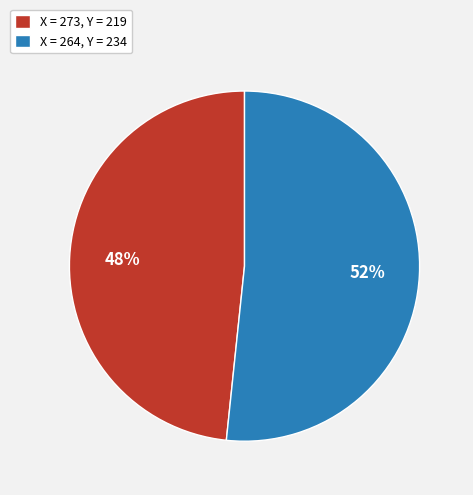

Combined, do X = 273, Y = 219 and X = 264, Y = 234 account for over 50%?

Yes